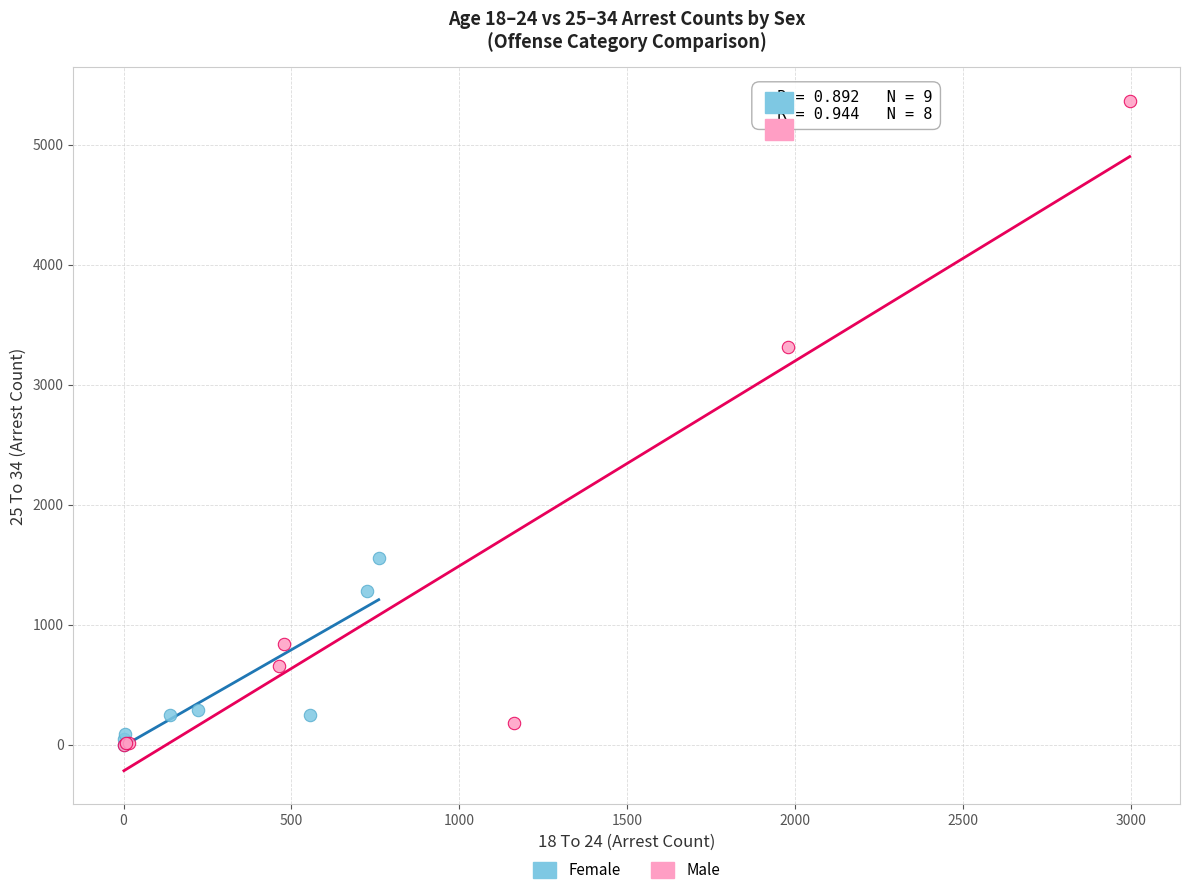

Which series has the widest spread of Y values?

Male